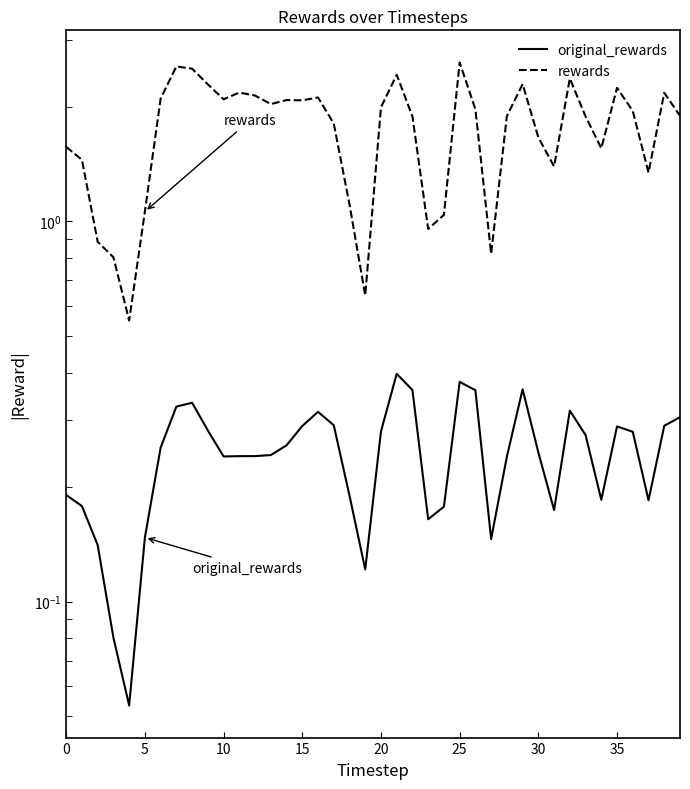

True or false: rewards has more than 2 interior local peaks.

True